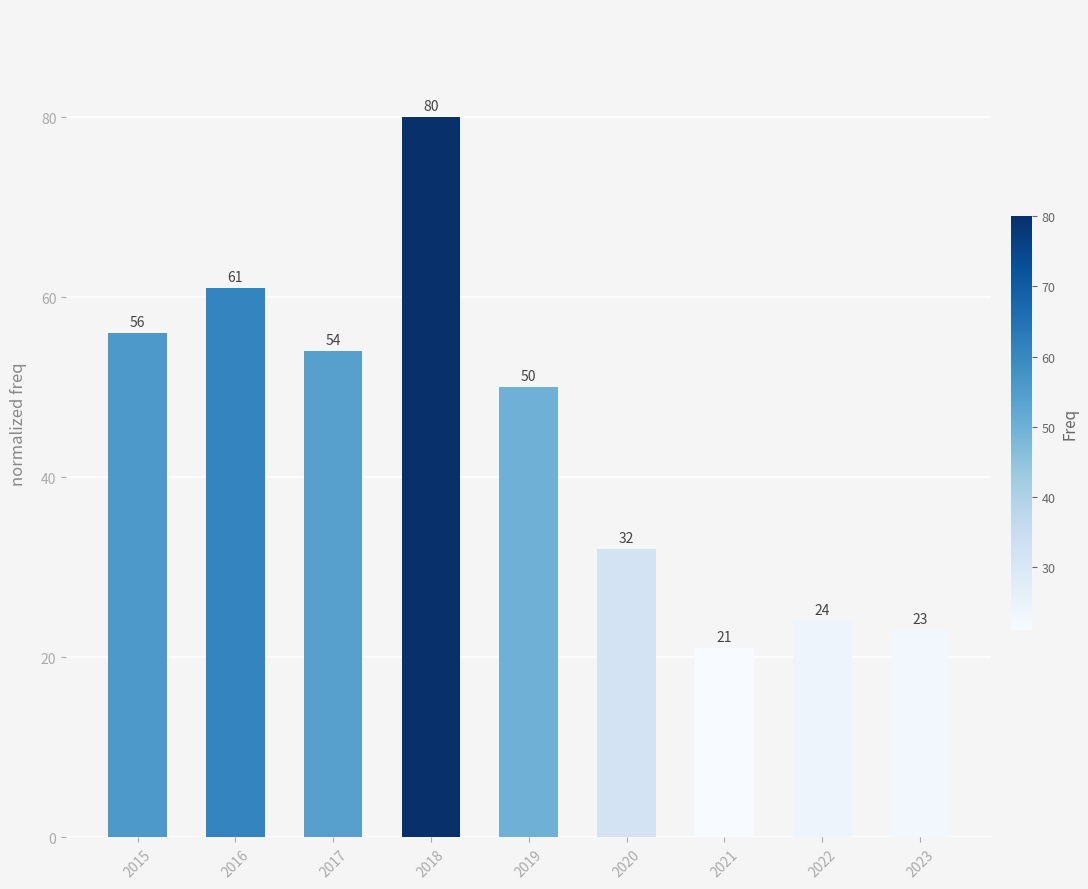

At which label is the value closest to 50?

2019